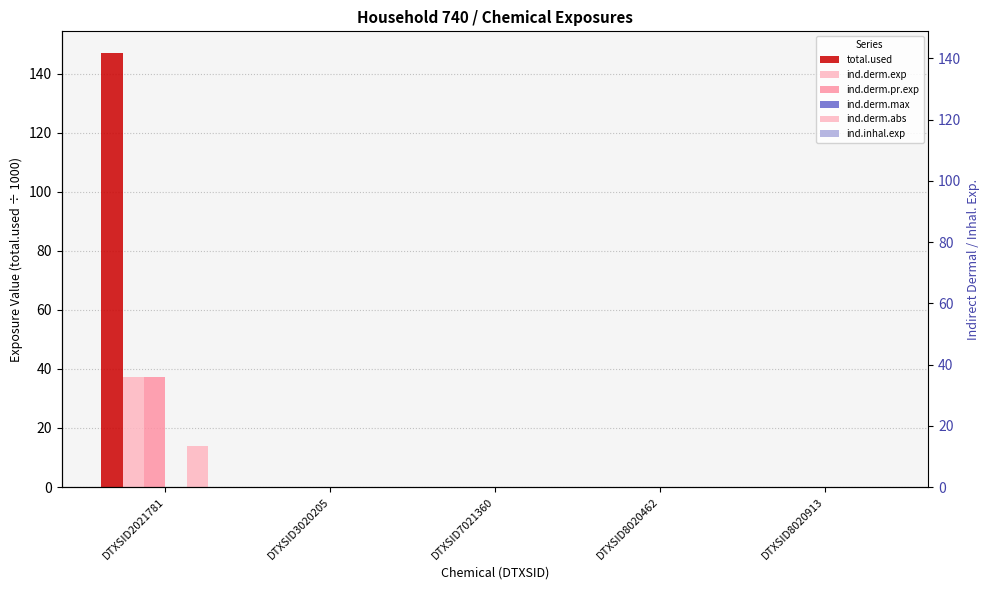

Which has a higher value, DTXSID8020462 or DTXSID8020913?

DTXSID8020462